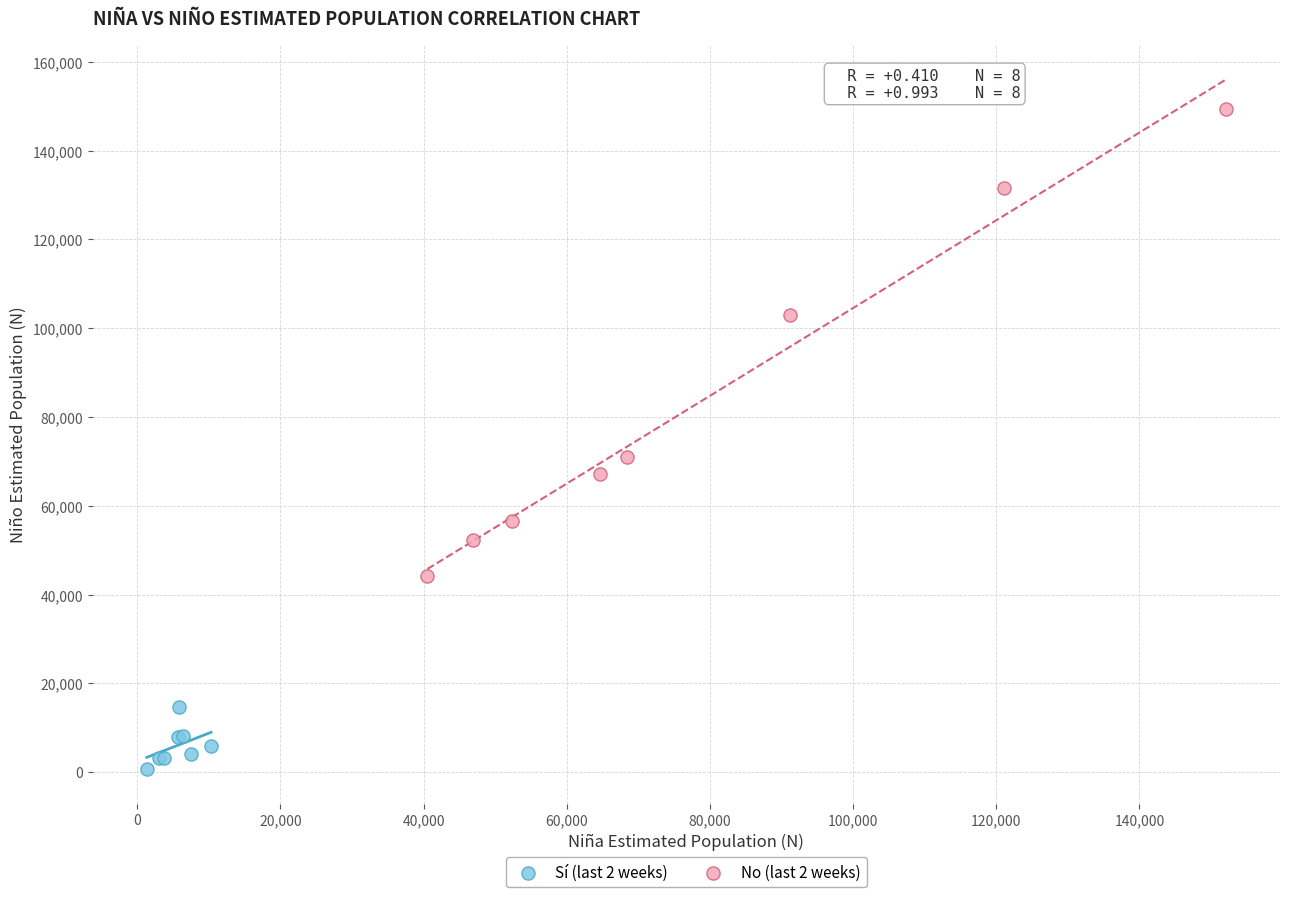

What are all the series names shown in the legend?

Sí (last 2 weeks), No (last 2 weeks)